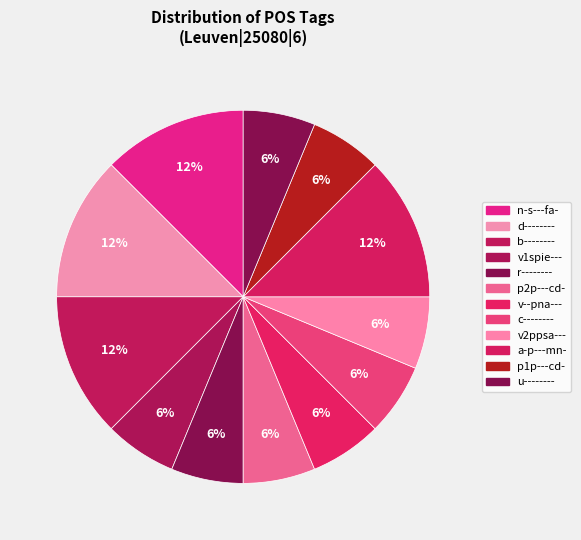

What percentage do p2p---cd- and d-------- together represent?

18.8%